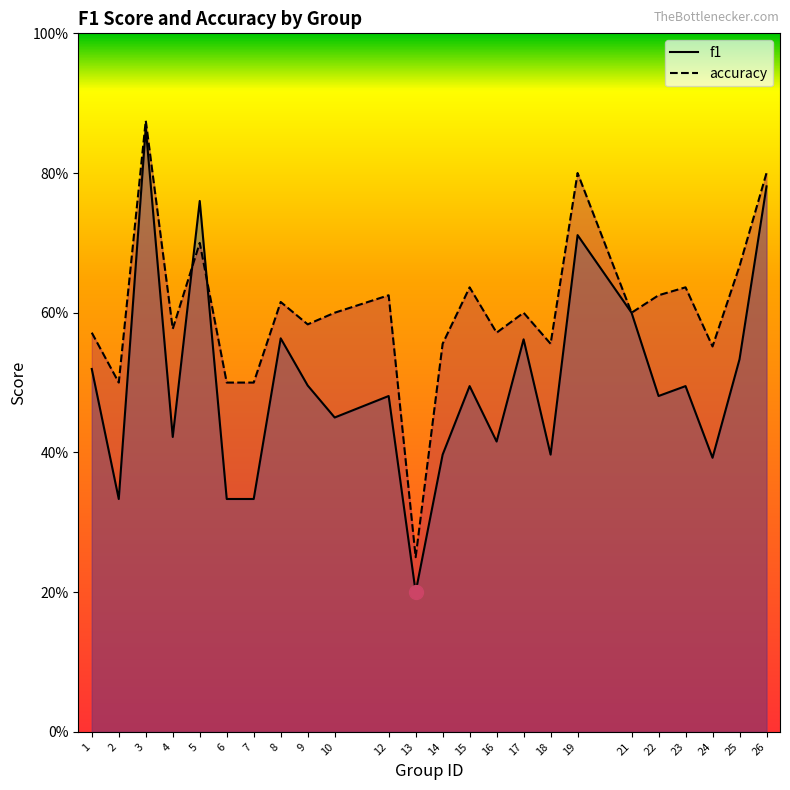

Between 1 and 13, which series saw the biggest shift?

accuracy